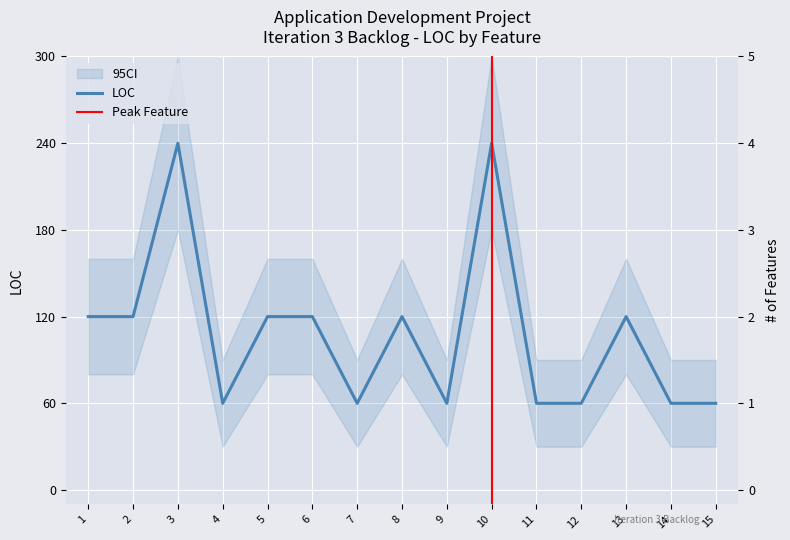

Rank the categories by value from highest to lowest.

3, 10, 1, 2, 5, 6, 8, 13, 4, 7, 9, 11, 12, 14, 15